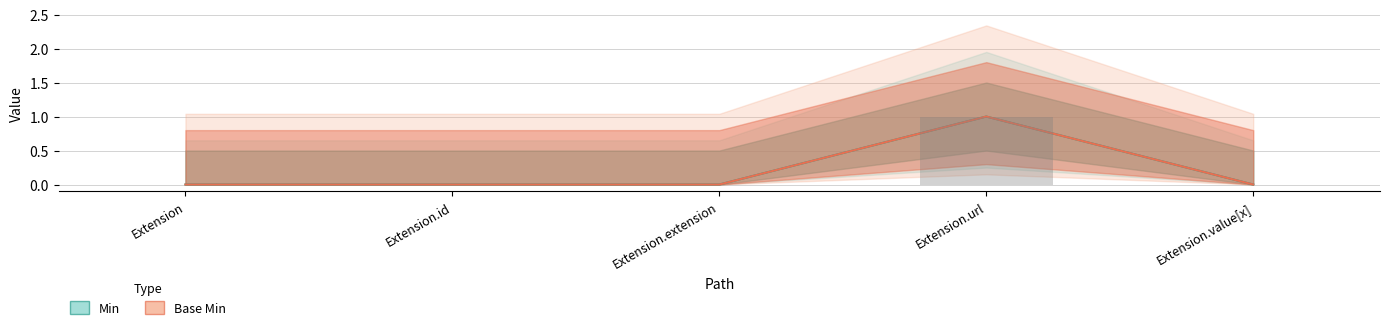

What is the sum of all Min values?

1